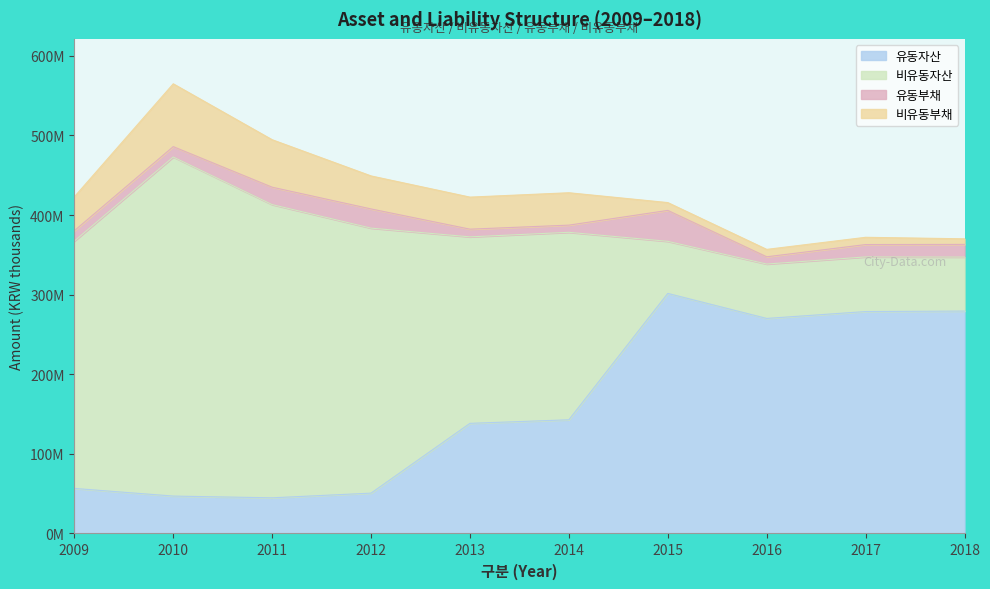

Reading left to right, extract all data points from this chart.

유동자산: 2009=56618499	2010=46997402	2011=44805929	2012=50694337	2013=138367136	2014=142839153	2015=301604064	2016=270170748	2017=278810035	2018=279421732
비유동자산: 2009=310709502	2010=425968840	2011=368386182	2012=332931083	2013=234292220	2014=235531550	2015=65424267	2016=68331212	2017=68651675	2018=67842701
유동부채: 2009=13025084	2010=13045263	2011=21850134	2012=24095765	2013=9655953	2014=9010551	2015=38861222	2016=9117388	2017=15511392	2018=15904261
비유동부채: 2009=42619192	2010=78917512	2011=59637379	2012=41470658	2013=40259220	2014=40677594	2015=9824525	2016=9283746	2017=9124088	2018=7025123